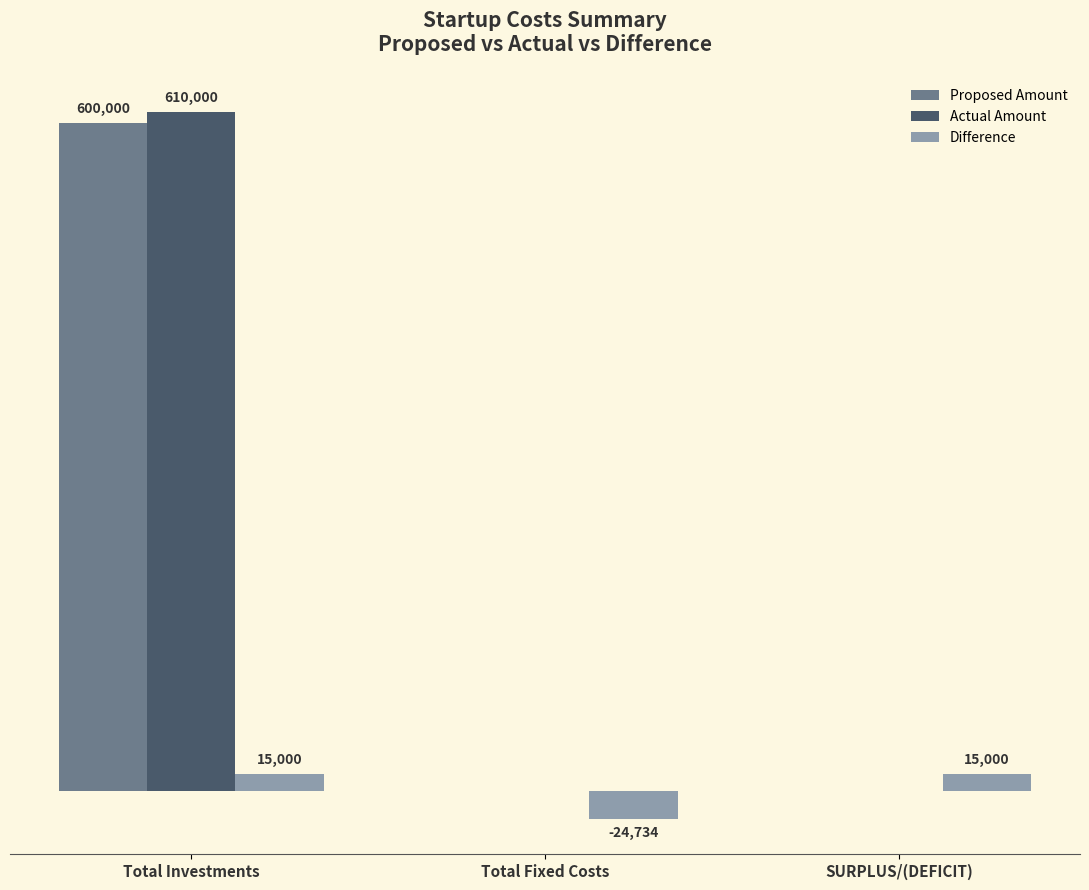

At which category is the sum across all series the highest?

Total Investments